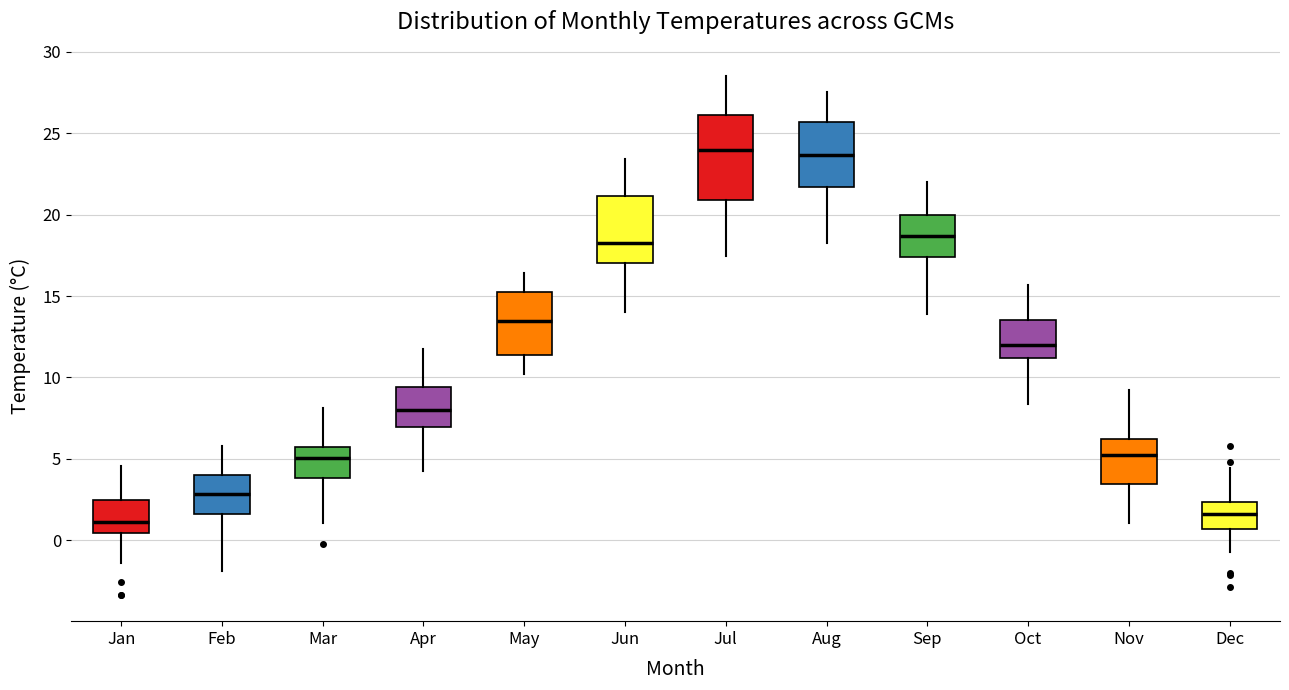

Reading left to right, transcribe this box plot: for each box, give where its median line is, the range the box spans, and where its two whiskers end, as read against the y-axis. The values are not printed on the chart, so give them approximately, as read against the axis.

Jan: median 1.0, box 0.5 to 2.5, whiskers -1.5 to 4.5
Feb: median 3.0, box 1.5 to 4.0, whiskers -2.0 to 6.0
Mar: median 5.0, box 4.0 to 6.0, whiskers 1.0 to 8.0
Apr: median 8.0, box 7.0 to 9.5, whiskers 4.5 to 11.5
May: median 13.5, box 11.5 to 15.5, whiskers 10.0 to 16.5
Jun: median 18.5, box 17.0 to 21.0, whiskers 14.0 to 23.5
Jul: median 24.0, box 21.0 to 26.0, whiskers 17.5 to 28.5
Aug: median 23.5, box 21.5 to 25.5, whiskers 18.0 to 27.5
Sep: median 18.5, box 17.5 to 20.0, whiskers 14.0 to 22.0
Oct: median 12.0, box 11.0 to 13.5, whiskers 8.5 to 15.5
Nov: median 5.0, box 3.5 to 6.0, whiskers 1.0 to 9.0
Dec: median 1.5, box 0.5 to 2.5, whiskers -0.5 to 4.5